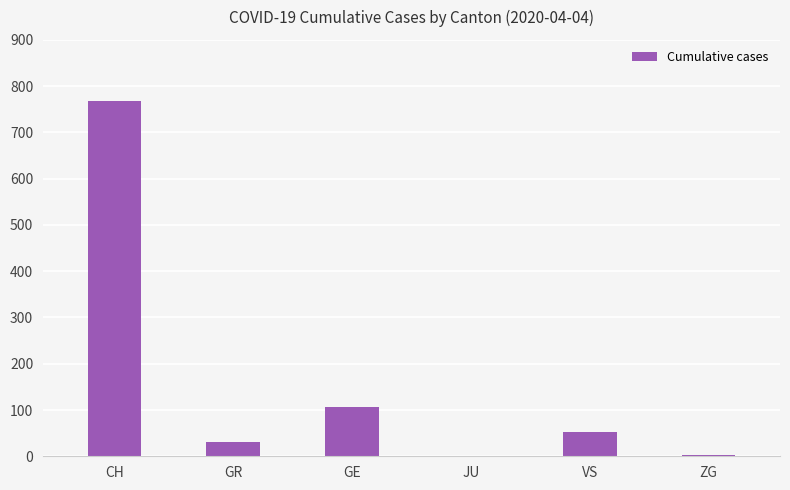

Which label corresponds to the largest value in the chart?

CH